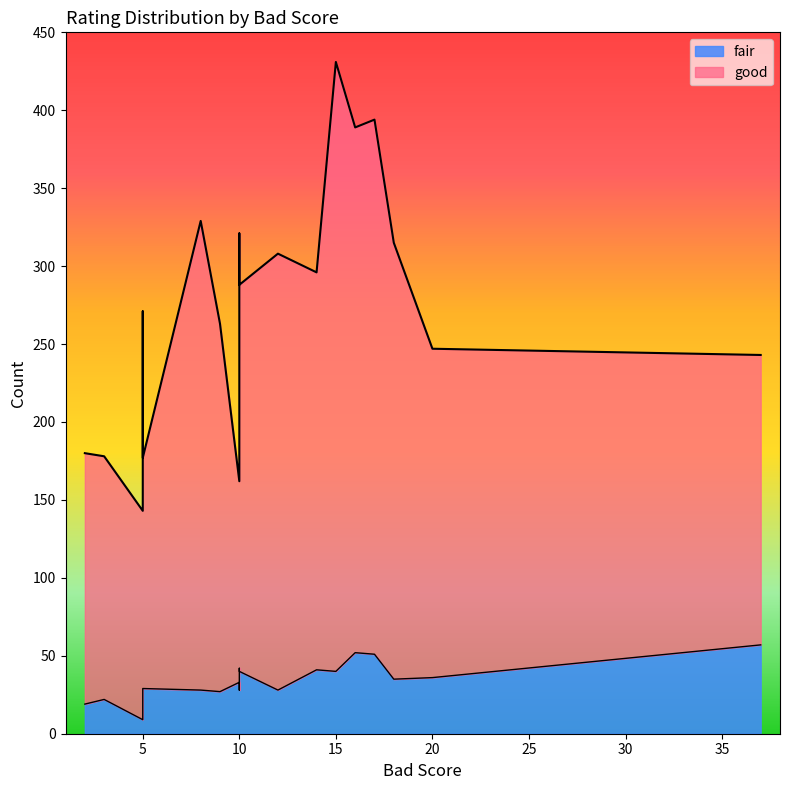

Which series has the widest spread of values?

good